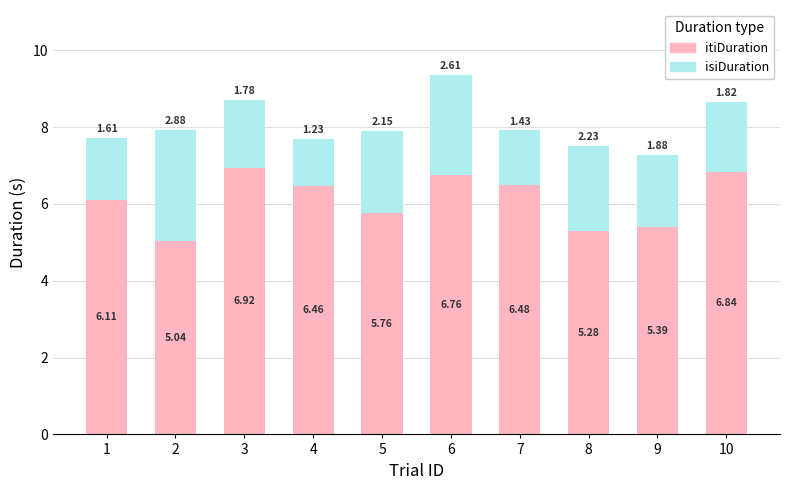

Rank the categories by itiDuration value from lowest to highest.

2, 8, 9, 5, 1, 4, 7, 6, 10, 3